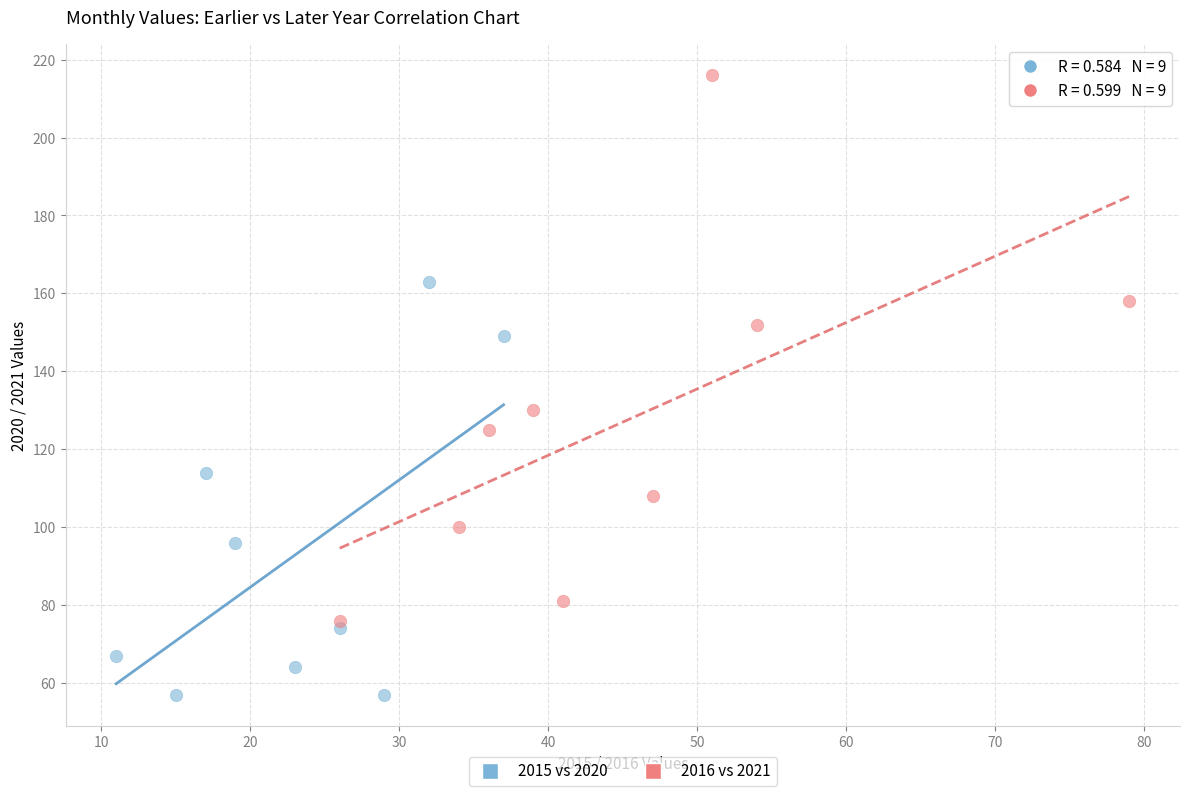

Which series has the widest spread of Y values?

2016 vs 2021